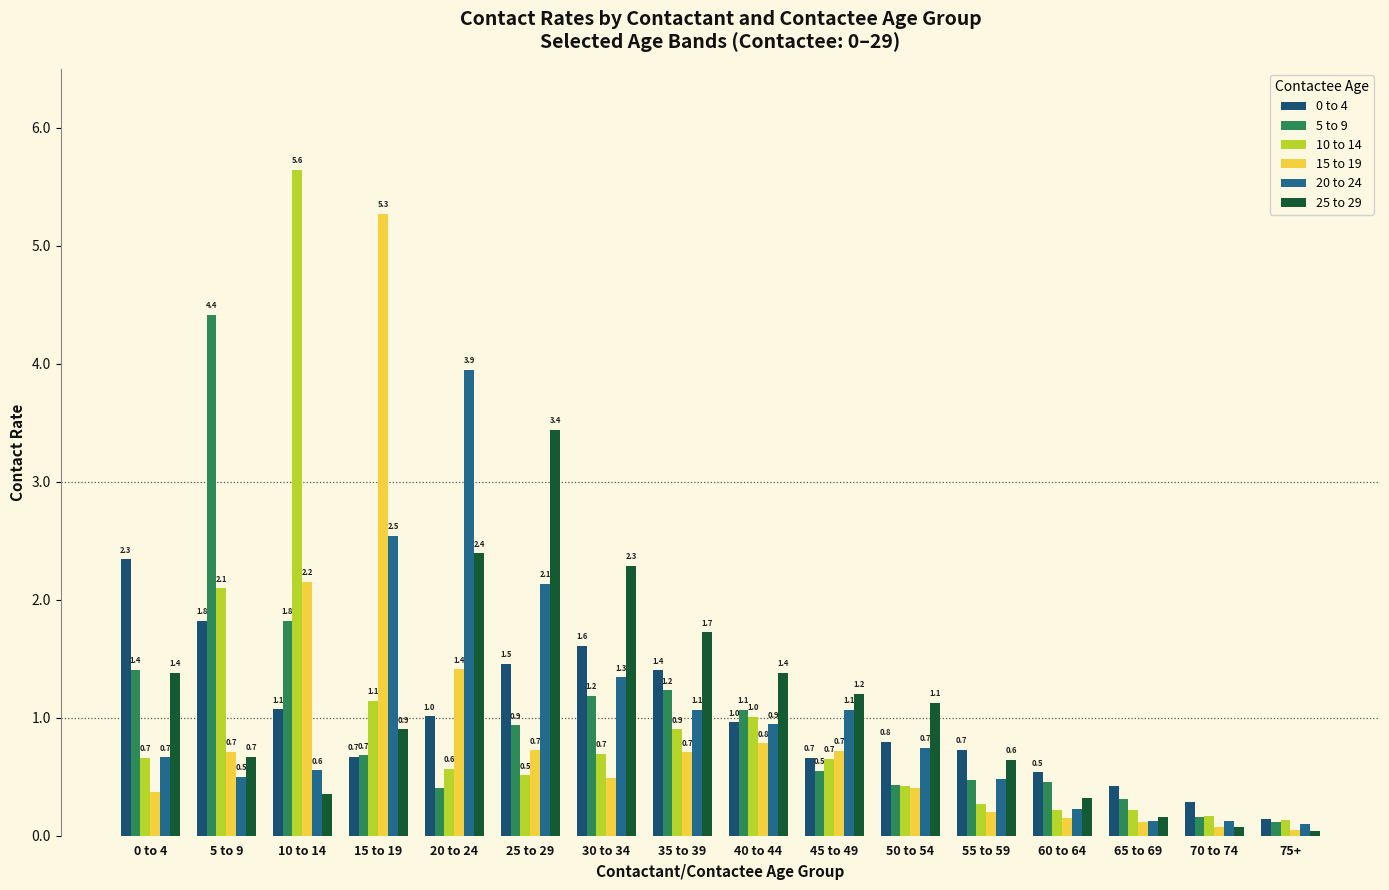

What is the maximum value for 20 to 24?

3.9